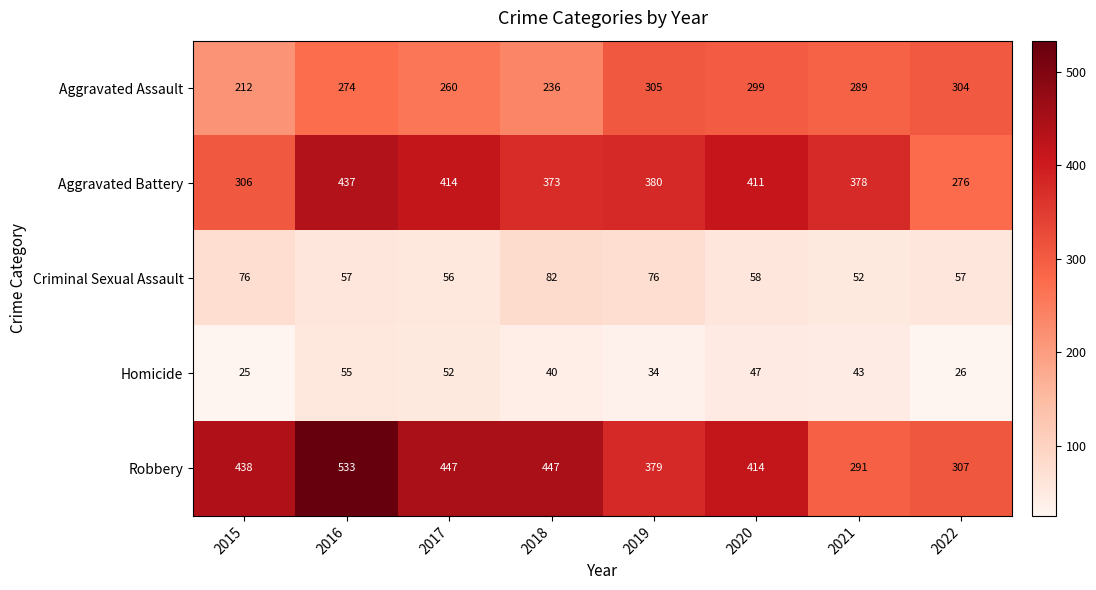

At which category does the chart reach its minimum across all series?

2015